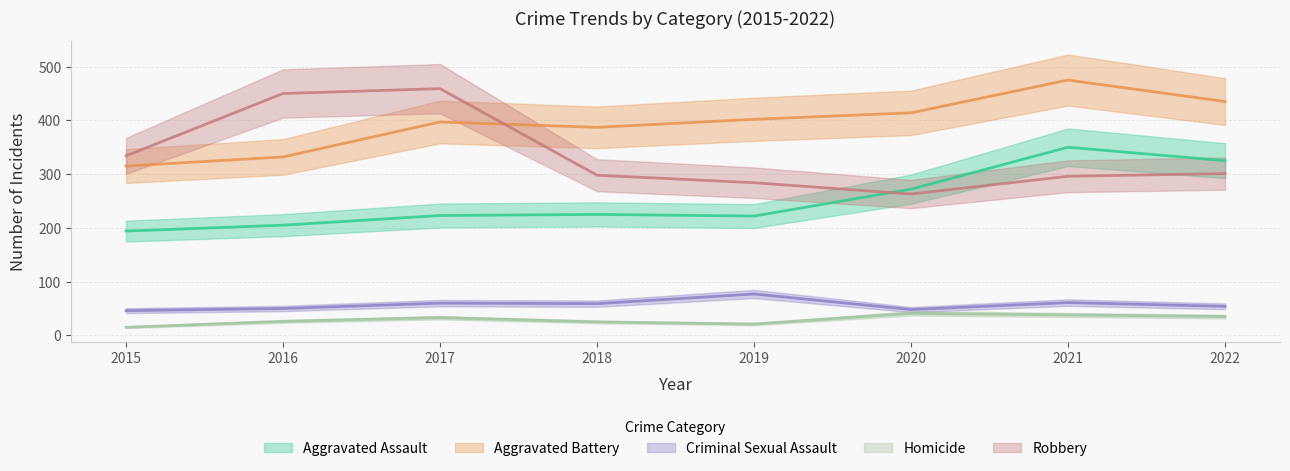

Reading left to right, list all the values displayed in this chart.

Aggravated Assault: 2015=194	2016=205	2017=223	2018=225	2019=222	2020=272	2021=350	2022=325
Aggravated Battery: 2015=315	2016=332	2017=397	2018=387	2019=402	2020=414	2021=475	2022=435
Criminal Sexual Assault: 2015=46	2016=50	2017=60	2018=59	2019=77	2020=48	2021=61	2022=54
Homicide: 2015=15	2016=26	2017=33	2018=25	2019=21	2020=41	2021=38	2022=35
Robbery: 2015=334	2016=450	2017=459	2018=298	2019=284	2020=263	2021=296	2022=301